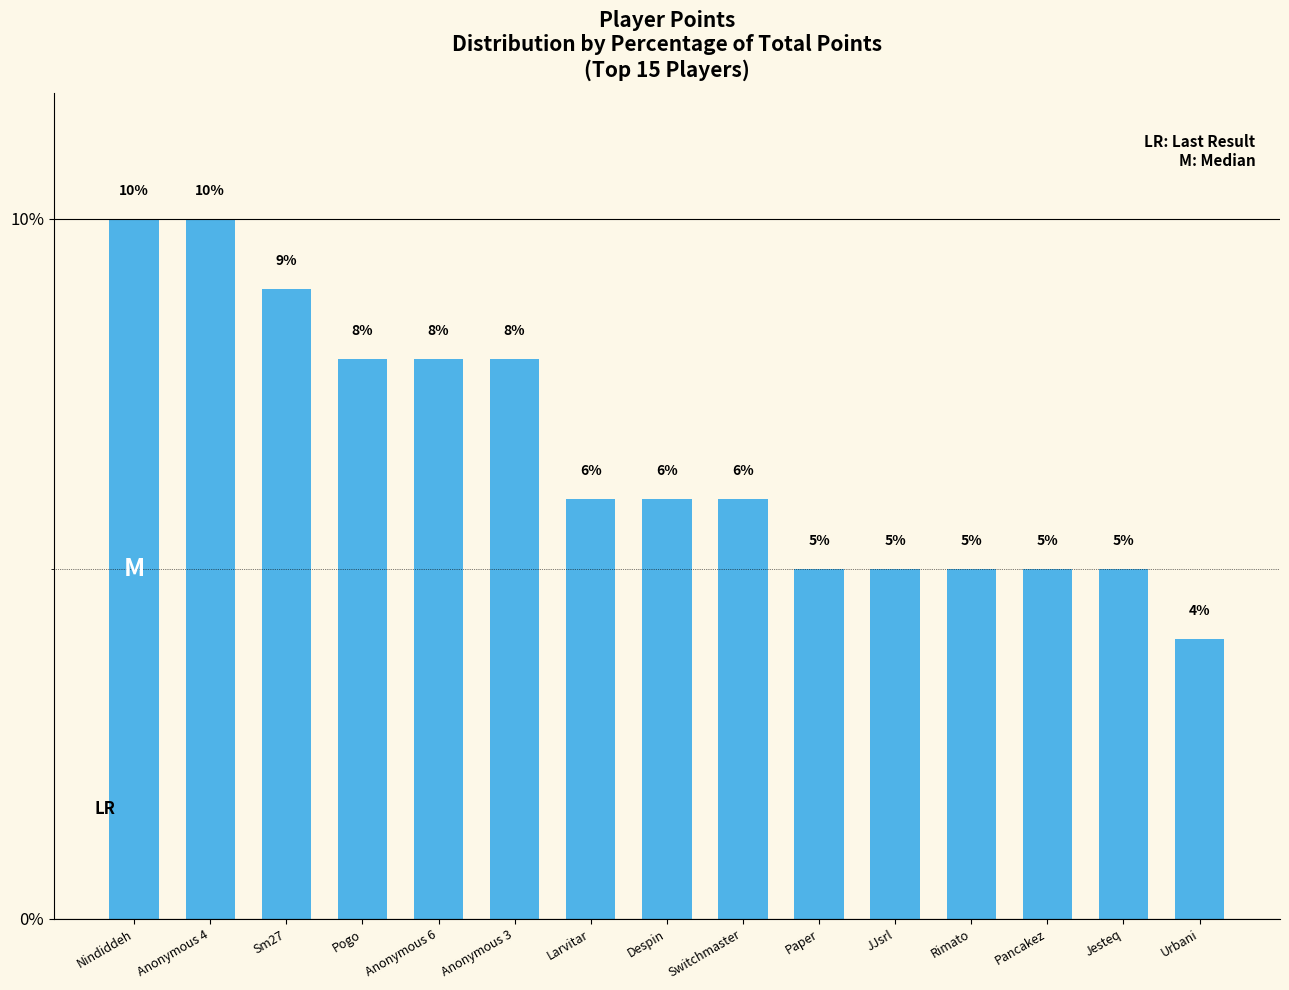

What is the sum of the values at Nindiddeh and Sm27?

19